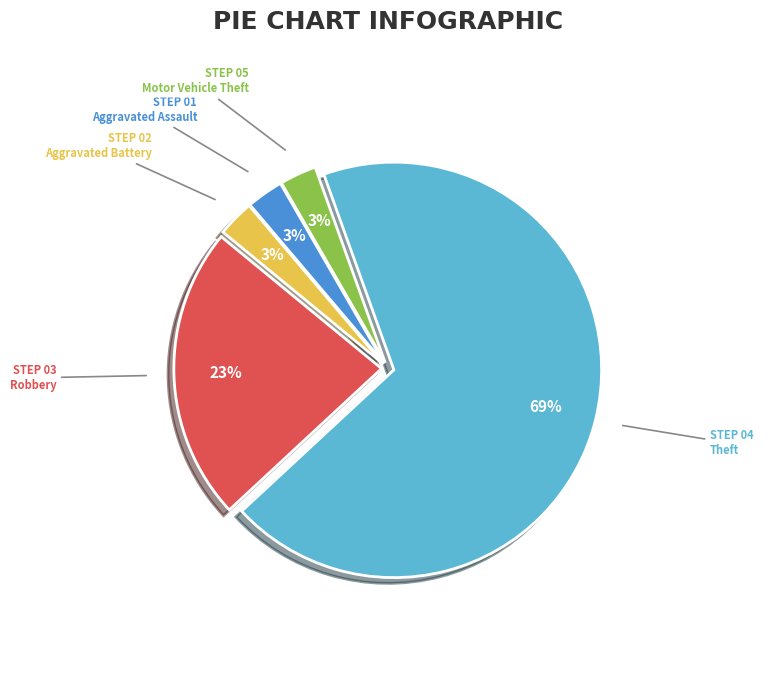

What is the largest slice in the pie chart?

Theft